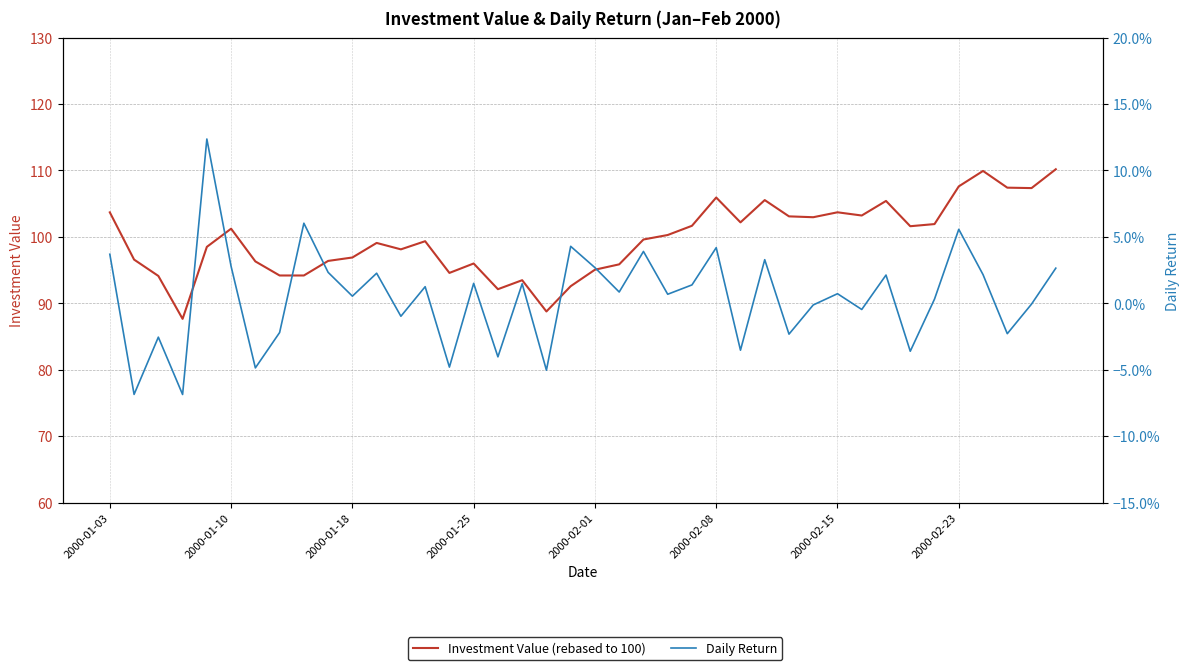

At 8, list the series in order from smallest to largest.

Daily Return, Investment Value (rebased to 100)